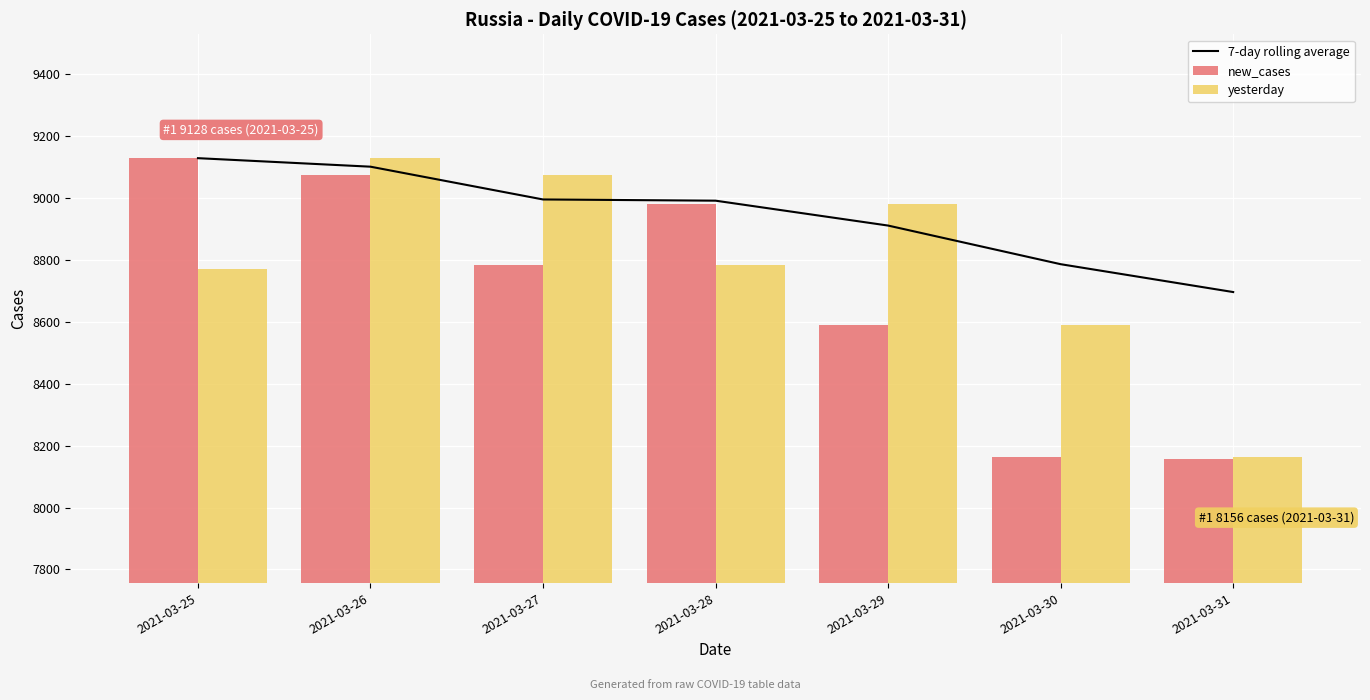

True or false: new_cases has a value of 14222.9 at 2021-03-31.

False